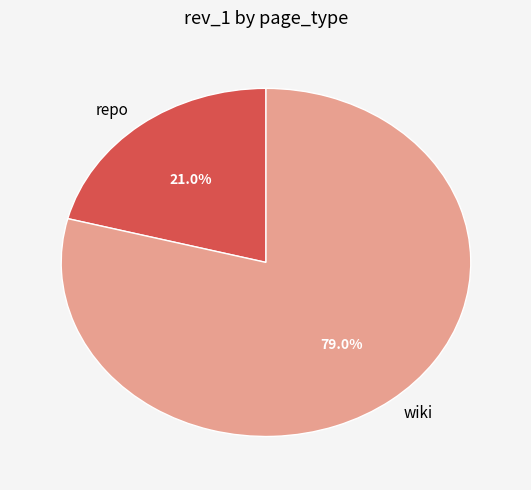

Count the number of slices in the pie.

2